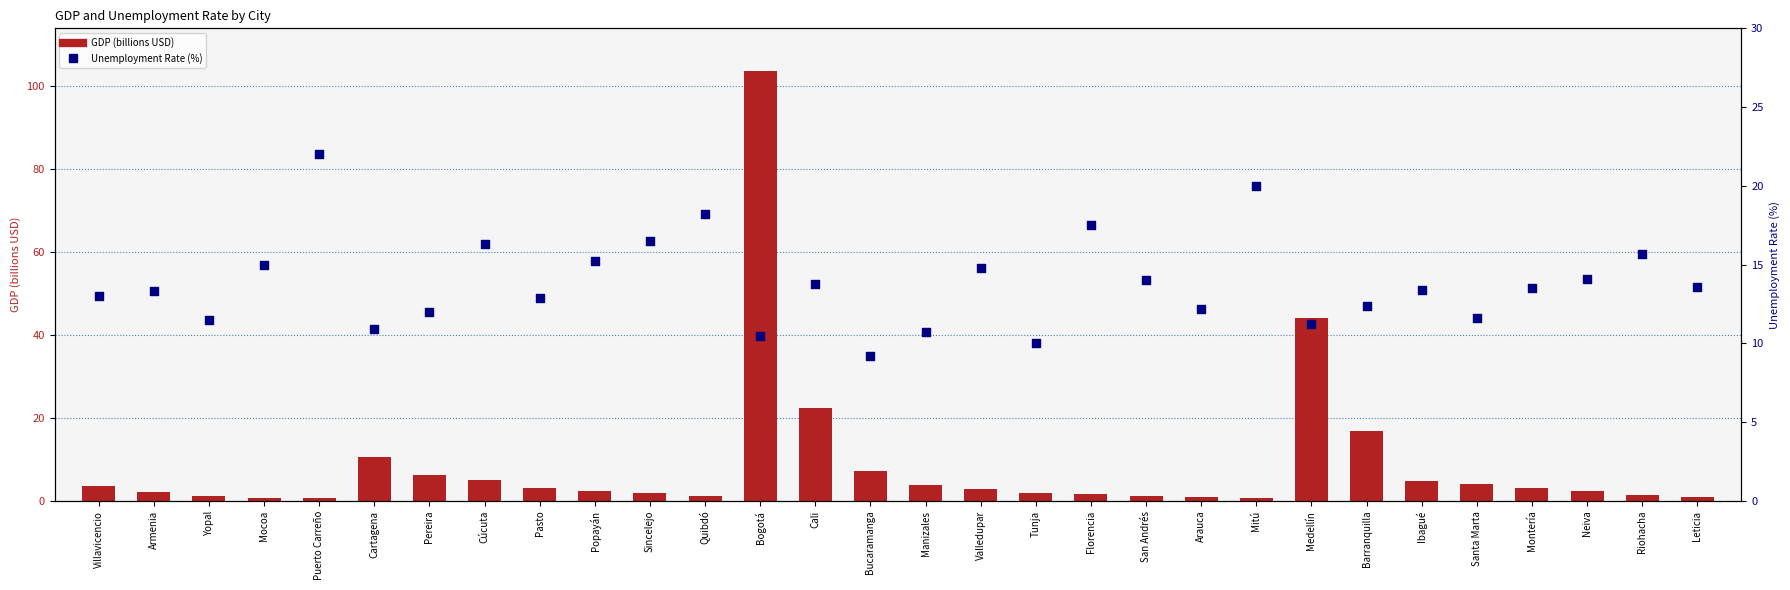

What is the total value across all series at Sincelejo?

18.5